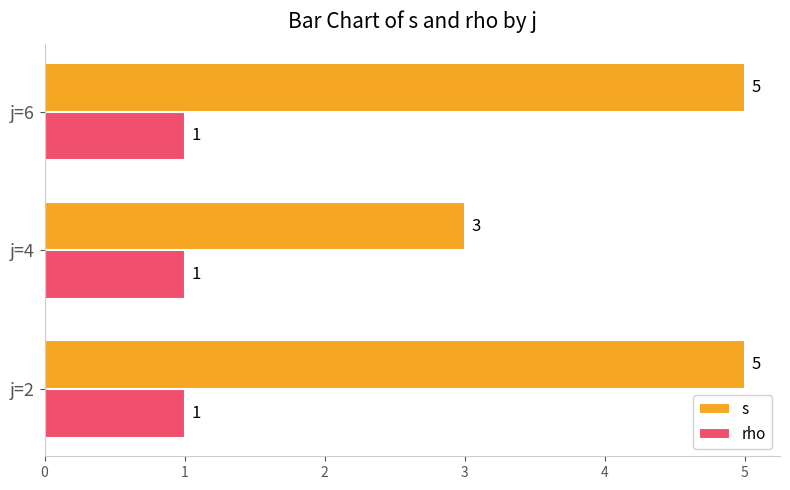

What is the minimum value shown in the chart?

1